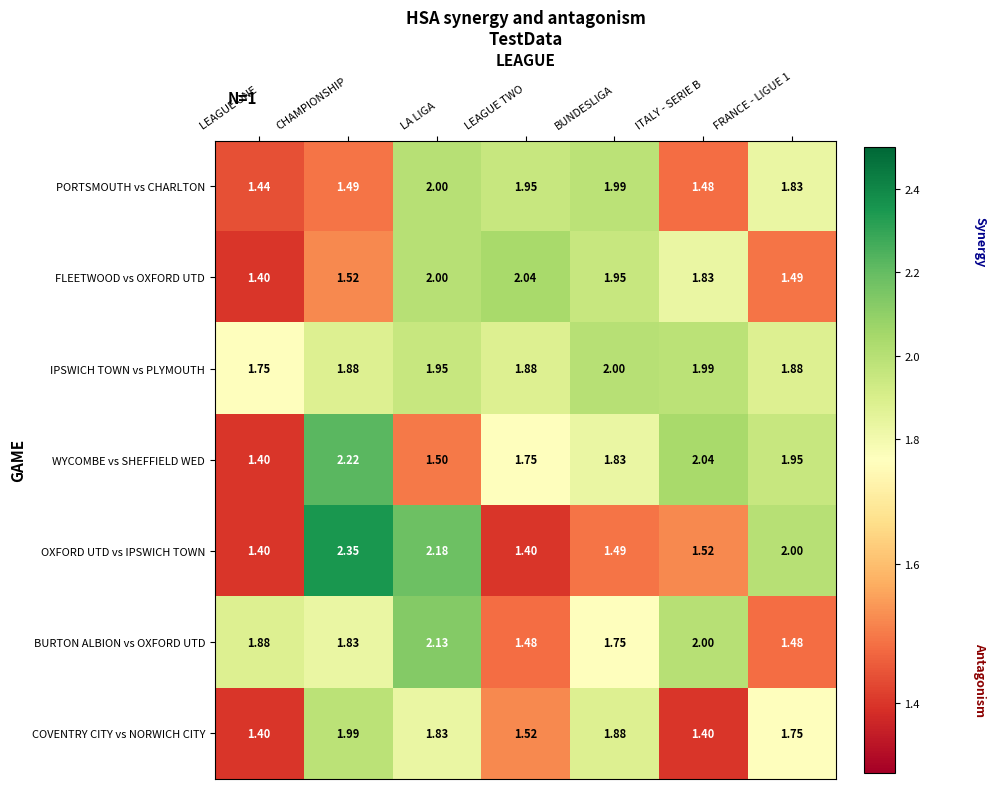

What is the total value across all series at FRANCE - LIGUE 1?

12.4